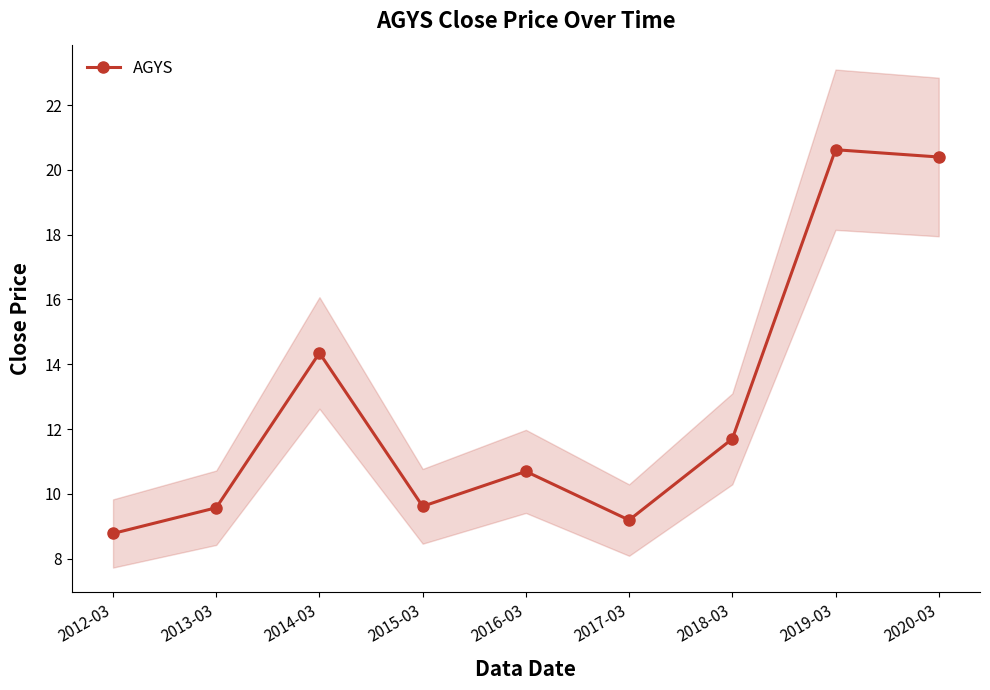

What is the approximate value at 2013-03?

9.6